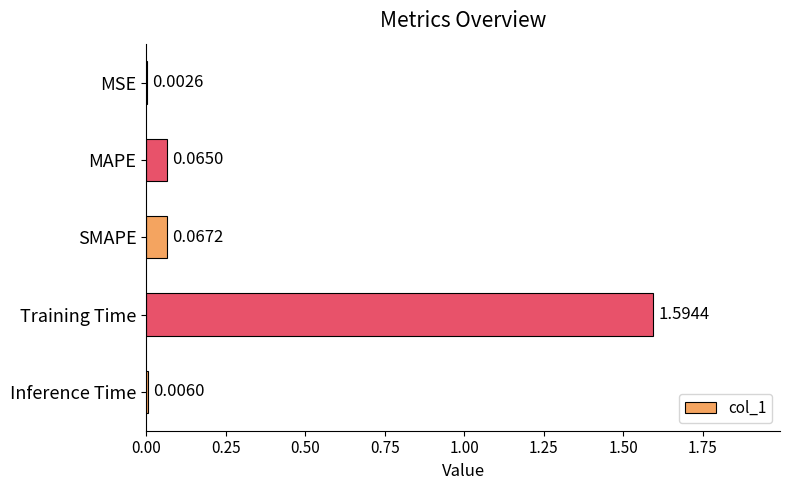

What is the change in value from MSE to SMAPE?

+0.1